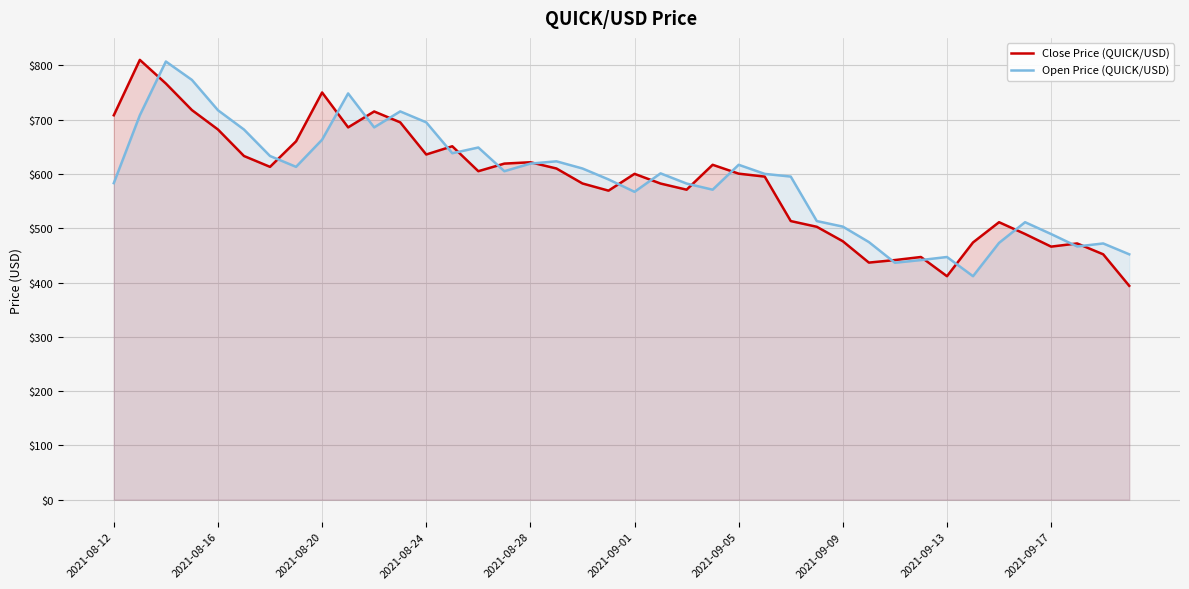

Rank the series by their average value, from highest to lowest.

Open Price (QUICK/USD), Close Price (QUICK/USD)